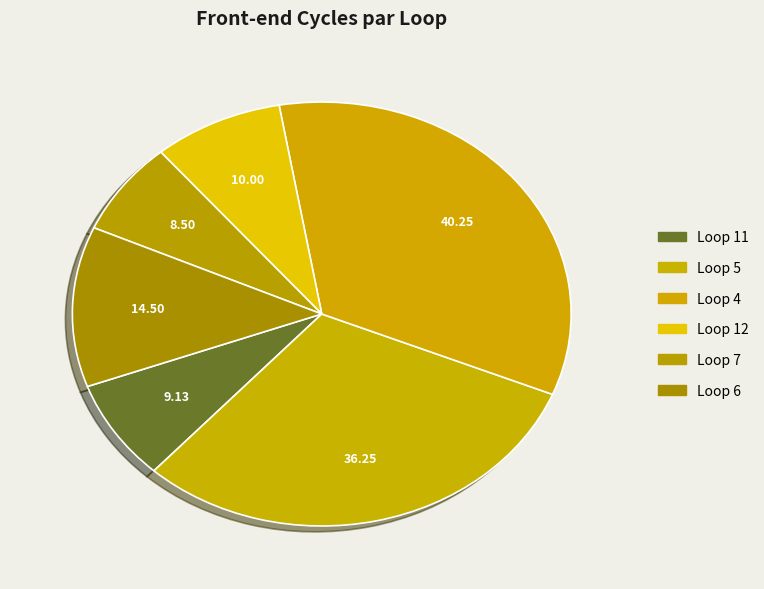

Is there any slice that represents more than half of the pie?

No